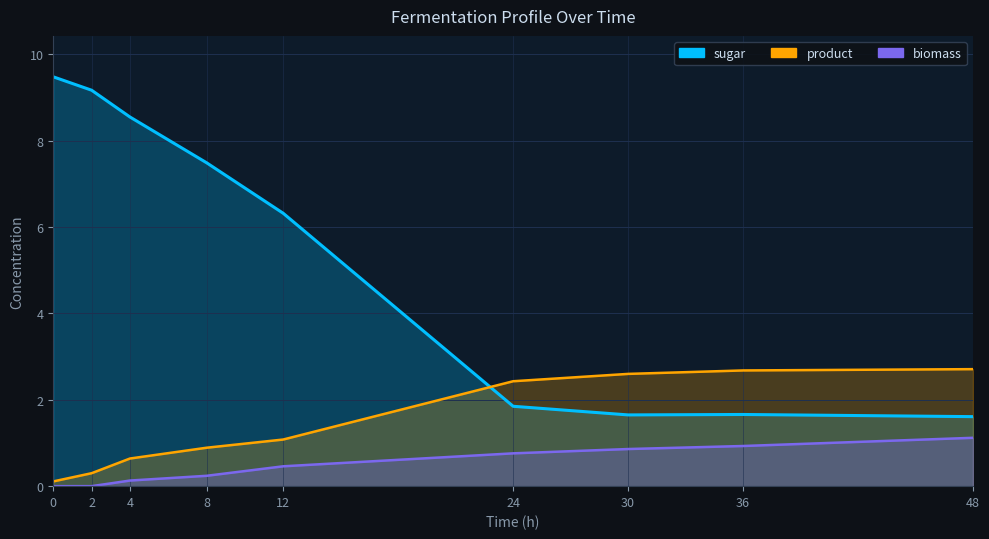

Does the chart have visible grid lines?

Yes